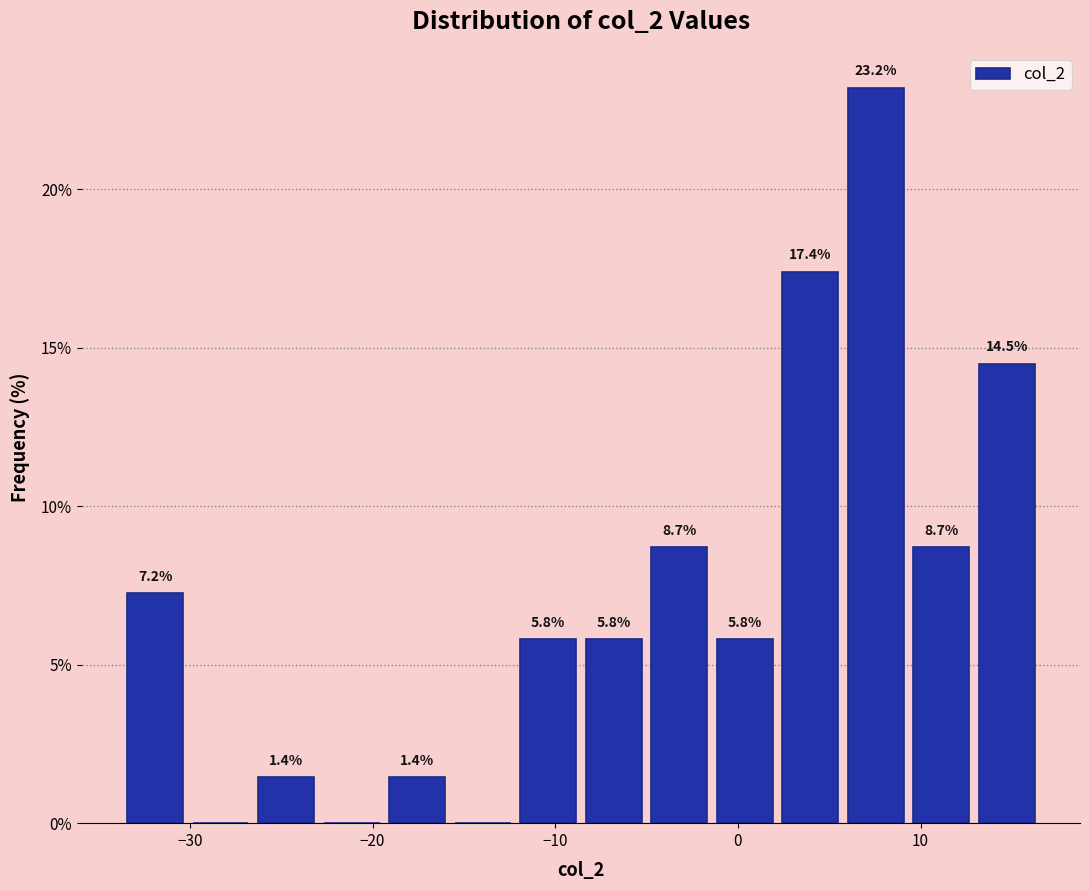

Around what value on the x-axis is the tallest bar? Give the approximate position of its centre, as read against the axis.

8